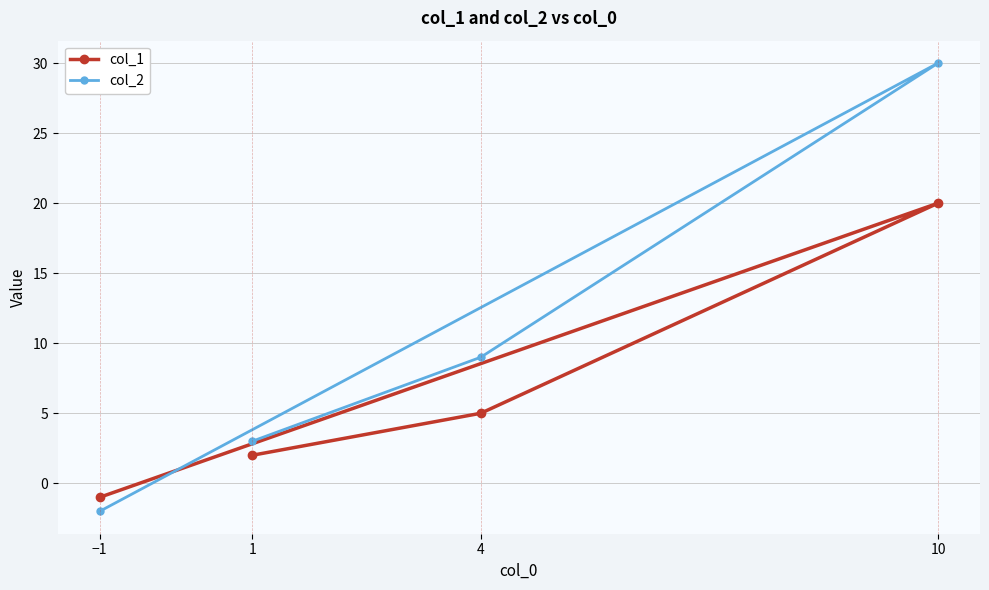

Reading right to left, what are all the values shown in this chart?

col_1: 10=20	4=5	1=2	−1=-1
col_2: 10=30	4=9	1=3	−1=-2